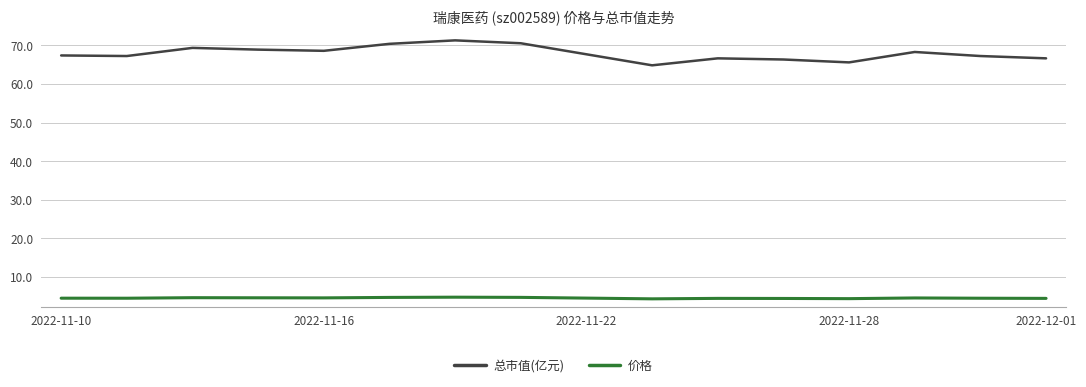

Which series has the largest range (max minus min)?

总市值(亿元)